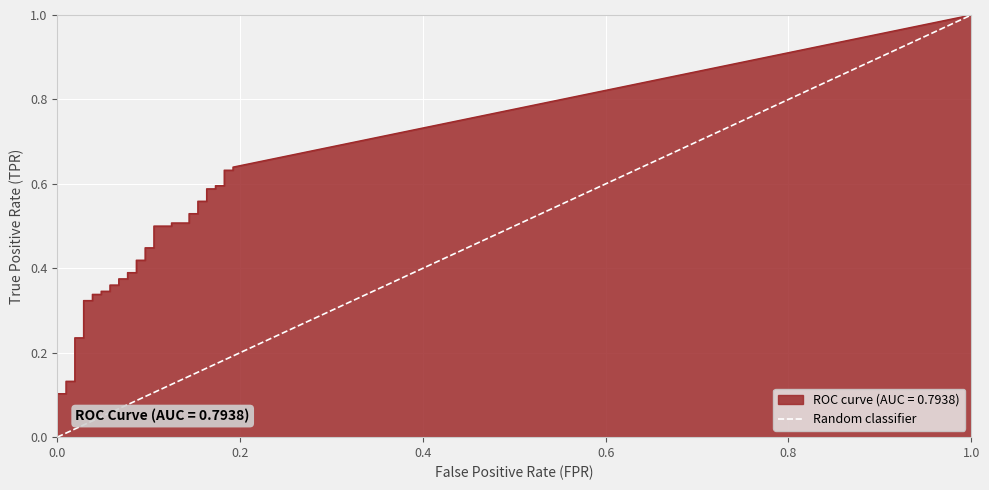

Does the chart display data point markers on the line(s)?

No